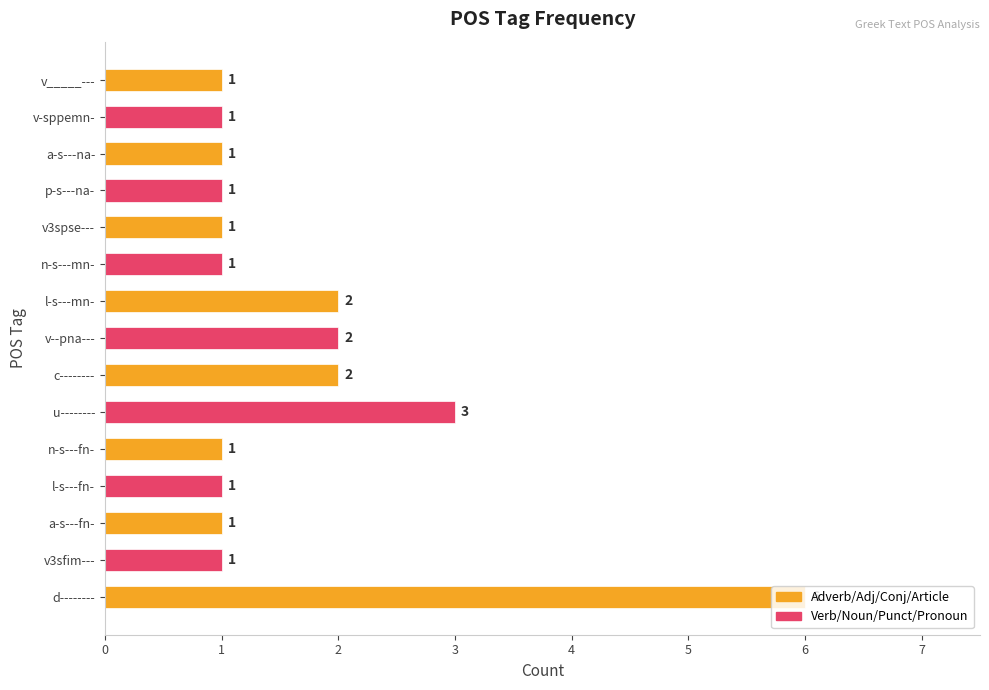

True or false: the data shows 1 at p-s---na-.

True